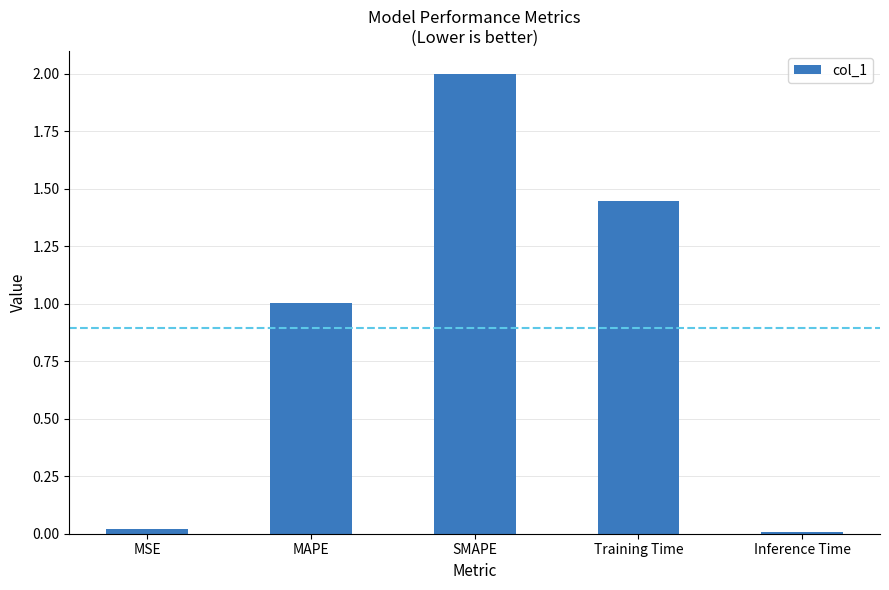

The chart shows a value of 2.0 at SMAPE. True or false?

True